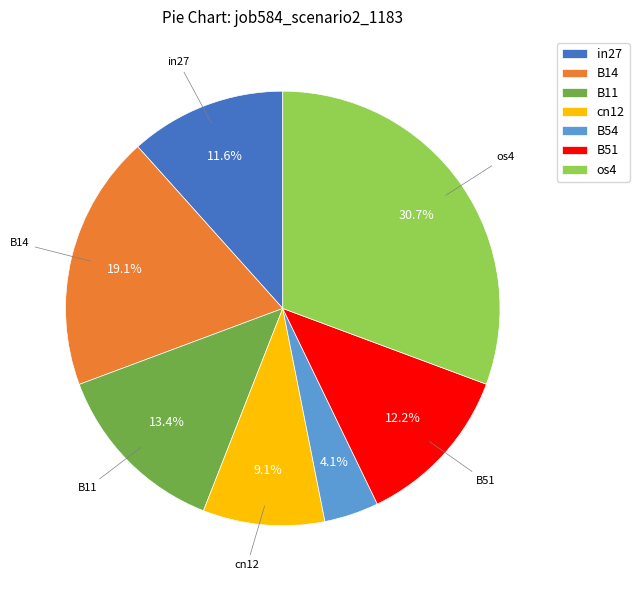

To the nearest percent, what is the combined percentage of os4 and B11?

44%